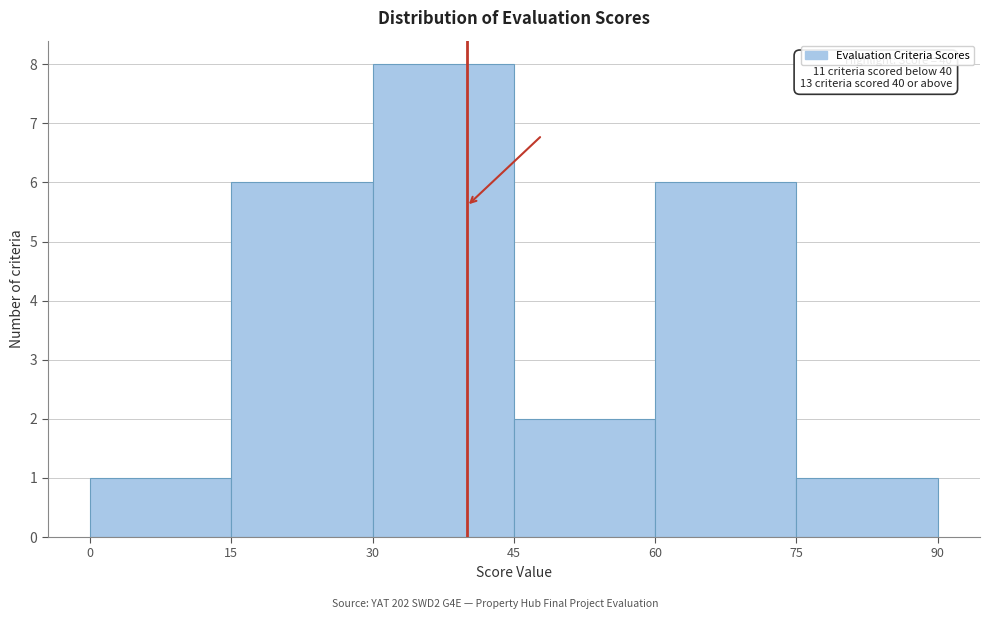

Which range on the x-axis has the tallest bar?

30 to 45